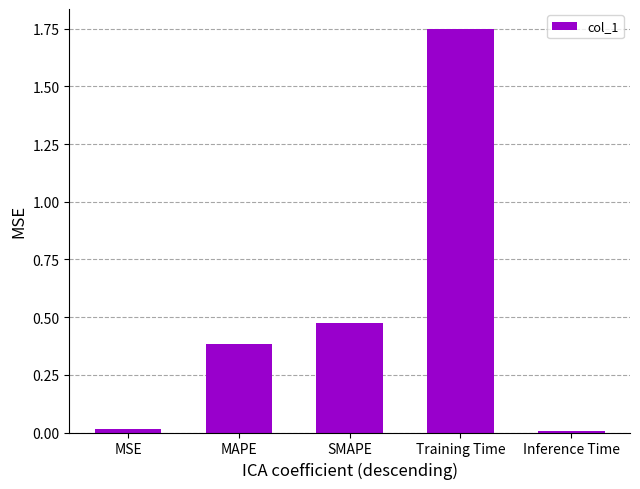

What is the difference between the values at MAPE and SMAPE?

0.1